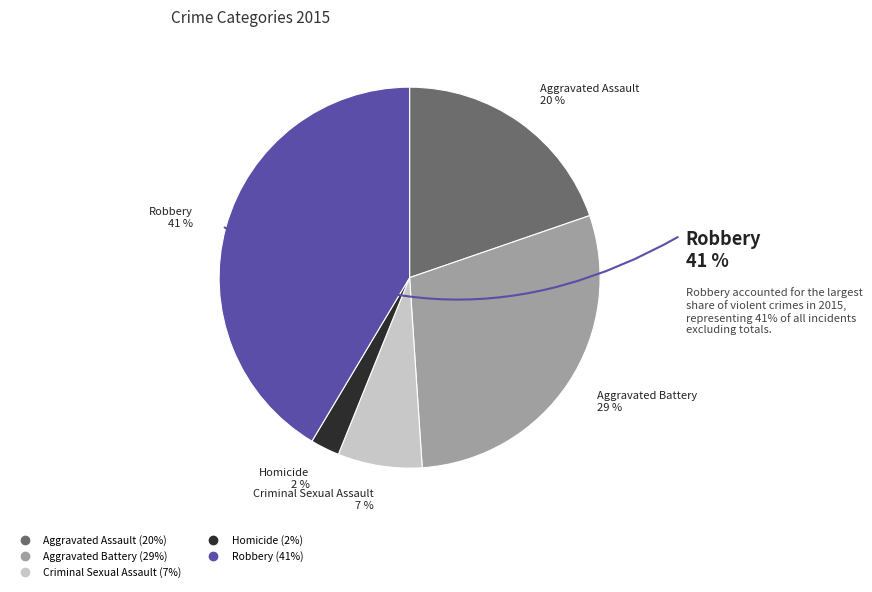

To the nearest percent, what percentage of the pie is Aggravated Battery?

29%